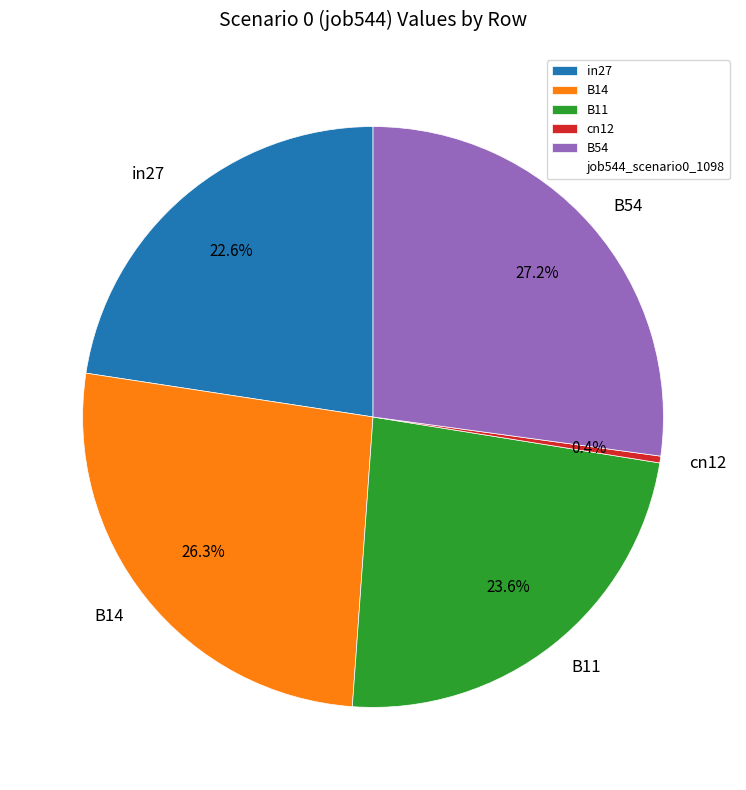

Rank the categories by value from lowest to highest.

cn12, in27, B11, B14, B54